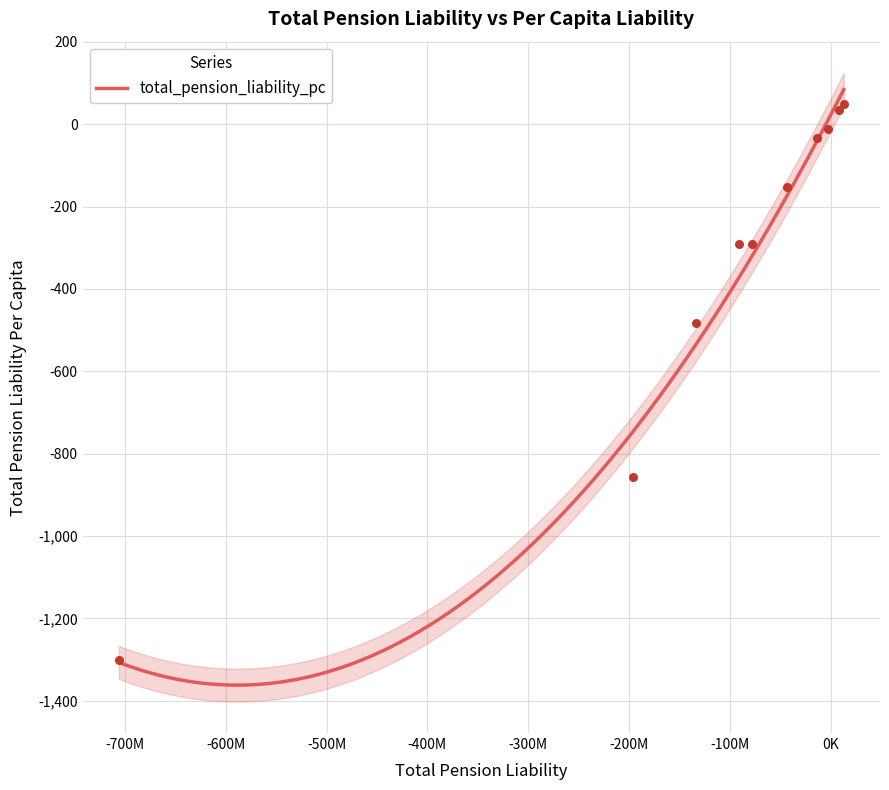

What is the change in value from fresno to wichita?

+1267.2